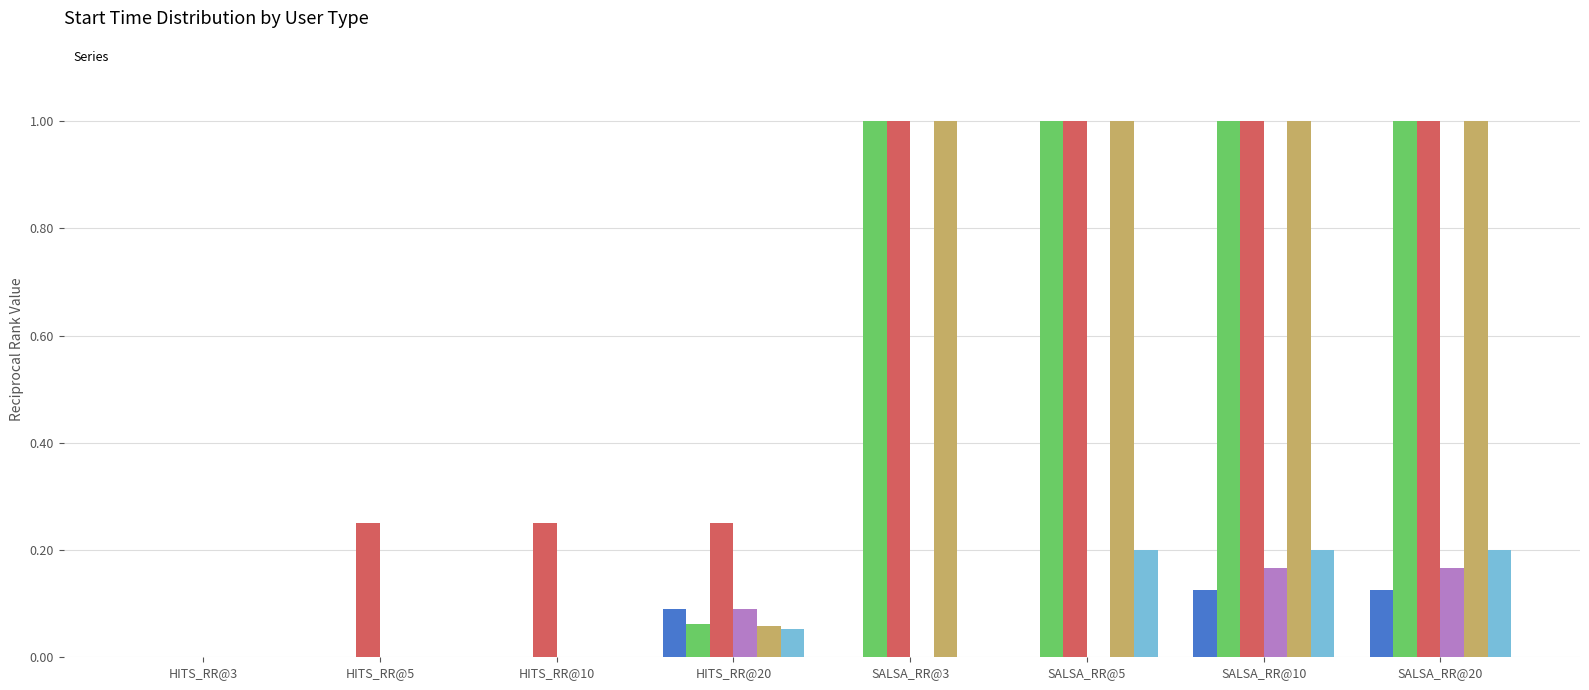

Where is _iraq_war nearest to the value 0?

HITS_RR@3